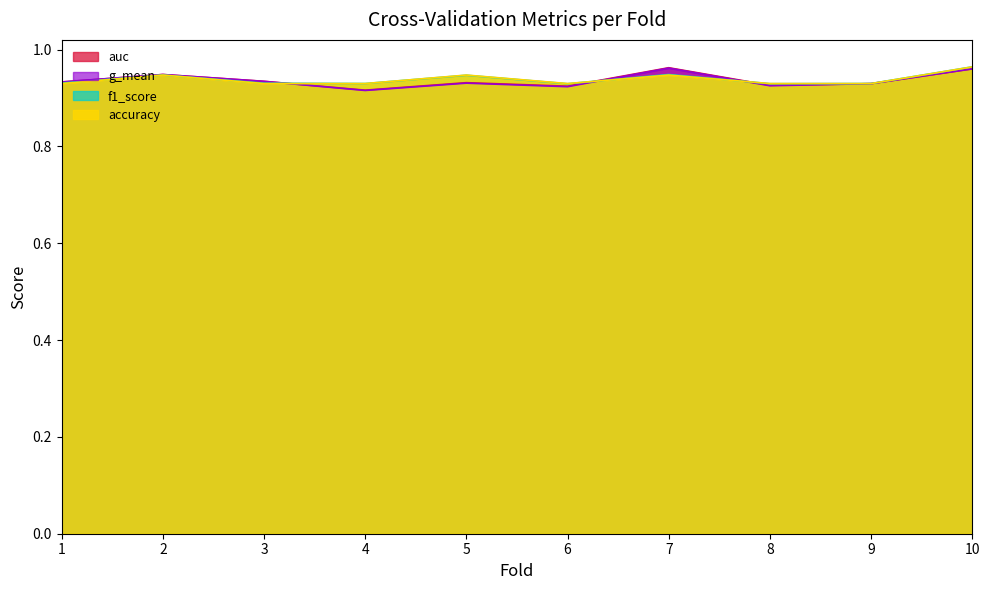

Between which two adjacent categories do f1_score and g_mean first intersect?

3 and 4